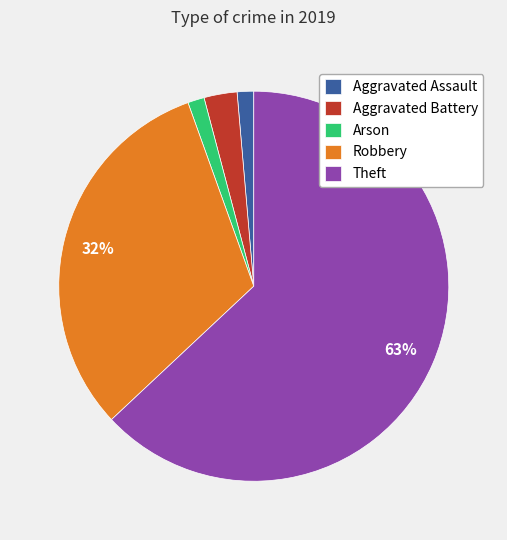

The Arson slice represents 11% of the pie. True or false?

False